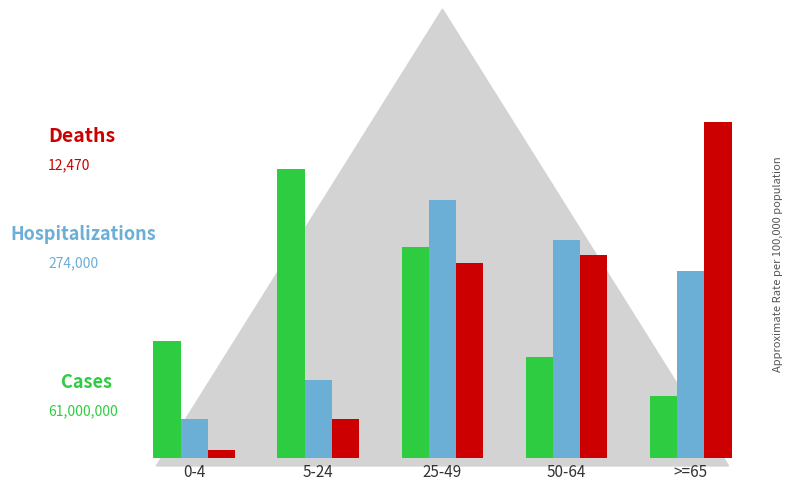

Are the bars horizontal?

No